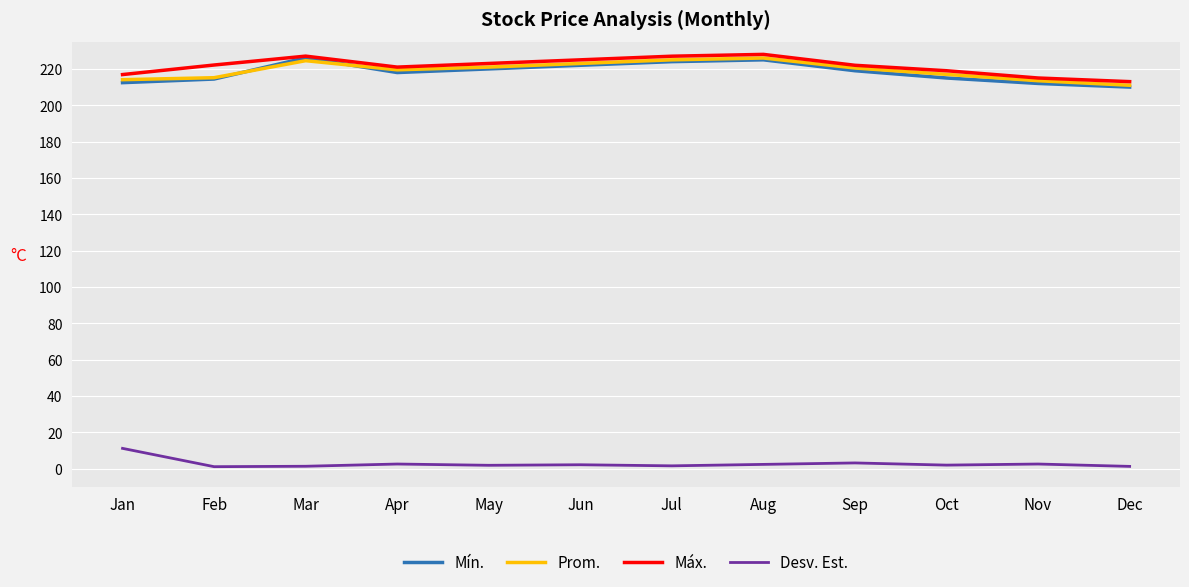

True or false: Mín. has a value of 210.0 at Dec.

True